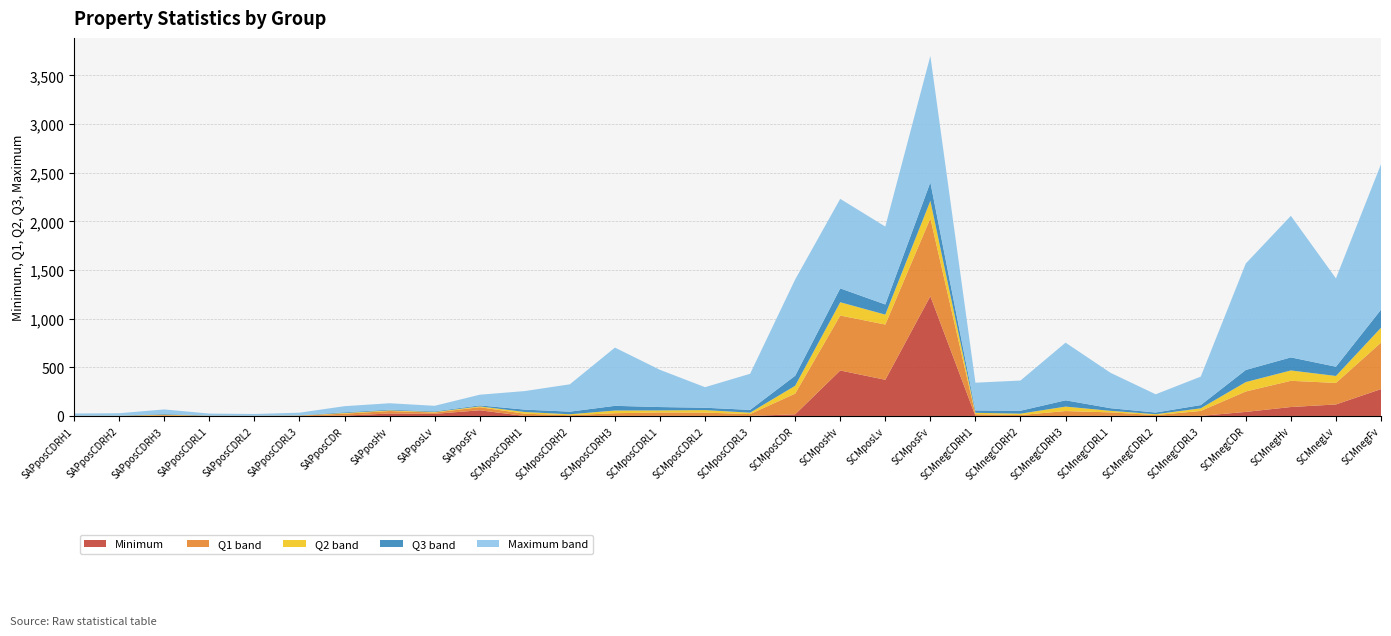

Reading right to left, transcribe all the data shown in this chart.

Minimum: 275.9	118.3	91.8	41.6	0.9	0.1	1.3	0.1	0.0	0.4	1230.4	371.9	467.3	16.8	0.3	0.7	1.2	0.4	0.0	0.0	58.3	21.6	25.5	3.4	0.0	0.0	0.0	0.0	0.0	0.0
Q1: 753.3	339.5	361.2	251.7	51.5	8.7	36.8	50.3	9.3	17.8	2030.9	939.5	1032.2	229.5	19.2	34.5	35.9	28.2	7.6	22.8	89.9	35.3	50.5	23.7	3.1	1.0	1.2	8.2	0.3	1.4
Q2: 906.6	410.9	467.7	348.3	78.6	17.8	52.7	96.2	23.7	32.3	2210.7	1041.4	1168.8	310.4	33.5	60.3	57.2	55.9	17.2	40.6	98.5	40.7	57.0	30.1	4.8	1.7	2.4	13.4	1.9	2.1
Q3: 1092.3	506.3	602.0	472.9	111.6	35.1	79.6	160.7	53.8	56.6	2401.3	1146.0	1311.4	413.5	62.2	84.5	91.6	104.1	44.2	65.2	108.3	47.3	64.5	37.6	7.2	3.2	4.4	20.0	3.6	2.9
Maximum: 2587.3	1414.1	2056.9	1567.2	404.2	222.8	443.0	753.5	364.1	341.8	3700.7	1946.6	2231.2	1403.0	433.5	295.7	474.1	702.7	325.3	255.8	218.3	104.4	130.7	100.5	33.6	20.3	24.5	67.0	28.1	25.2